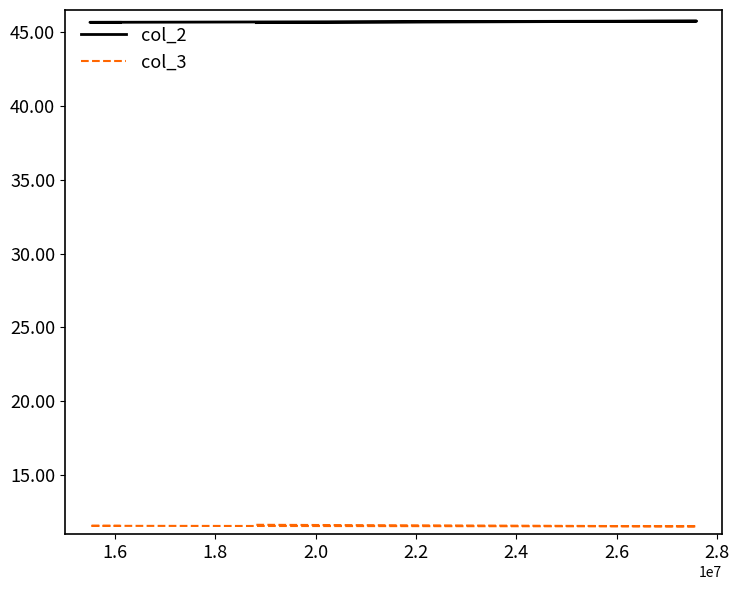

True or false: col_2 and col_3 intersect in this chart.

False